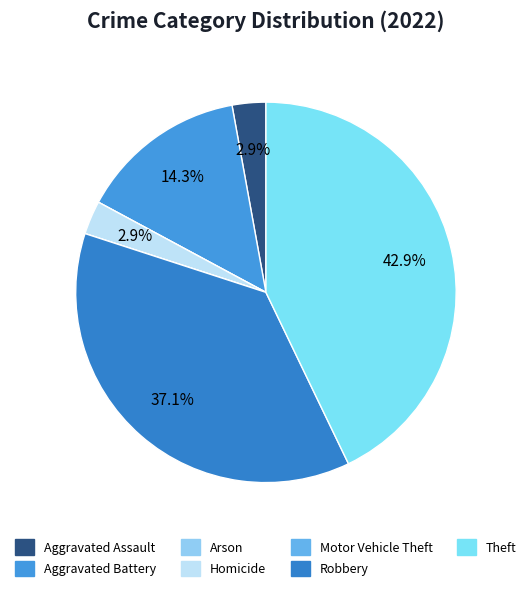

Between Motor Vehicle Theft and Aggravated Assault, which is larger?

Aggravated Assault